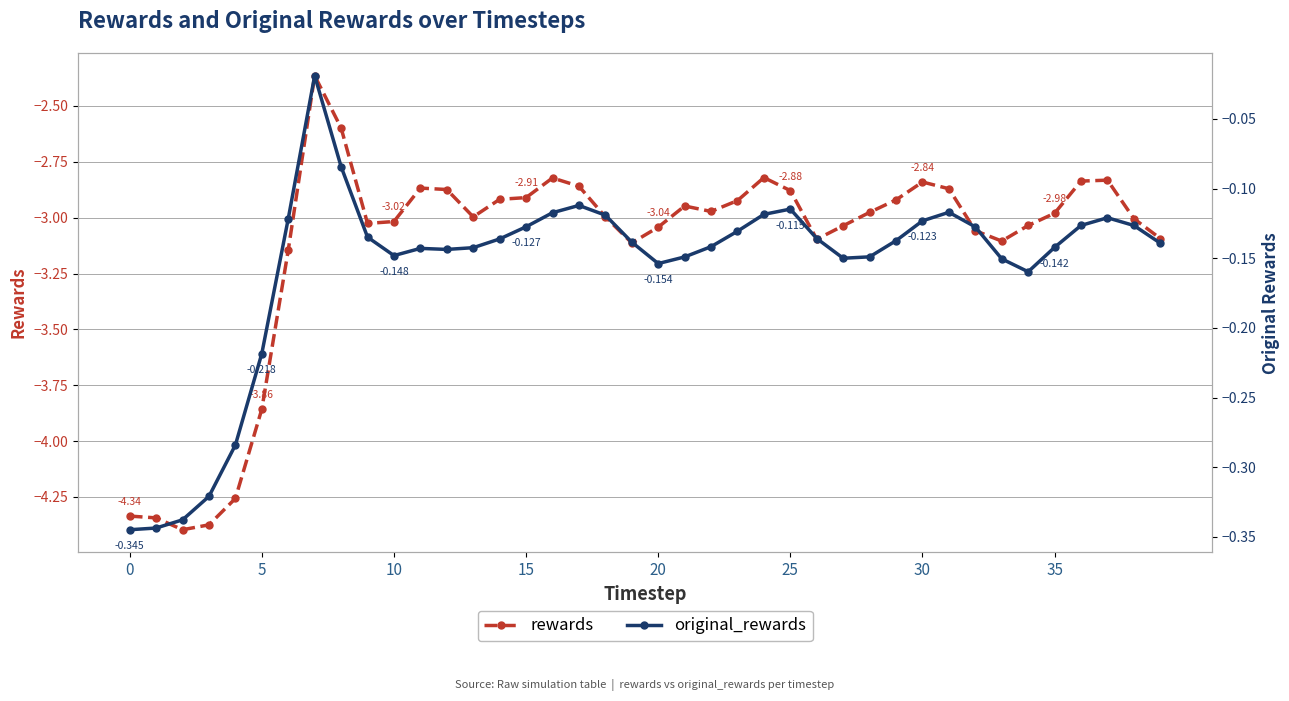

True or false: rewards and original_rewards intersect in this chart.

False